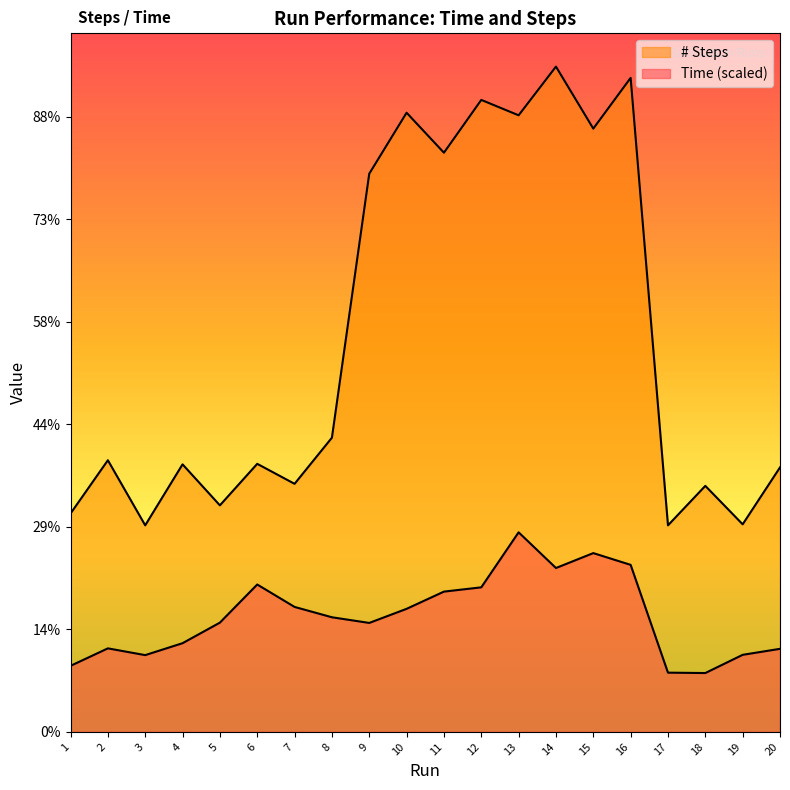

Reading left to right, what are all the values shown in this chart?

Time: 1=128.9	2=163.0	3=149.8	4=173.1	5=213.2	6=287.6	7=243.8	8=223.6	9=212.6	10=240.1	11=273.7	12=282.0	13=389.4	14=319.8	15=348.8	16=325.9	17=115.6	18=114.8	19=150.4	20=162.1
# Steps: 1=426.0	2=530.0	3=403.0	4=522.0	5=442.0	6=523.0	7=484.0	8=574.0	9=1089.0	10=1208.0	11=1130.0	12=1233.0	13=1203.0	14=1298.0	15=1177.0	16=1276.0	17=403.0	18=480.0	19=405.0	20=516.0